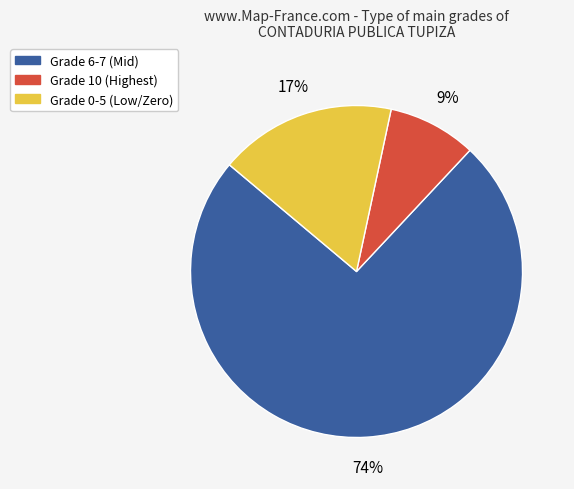

To the nearest percent, what is the average slice percentage?

33%